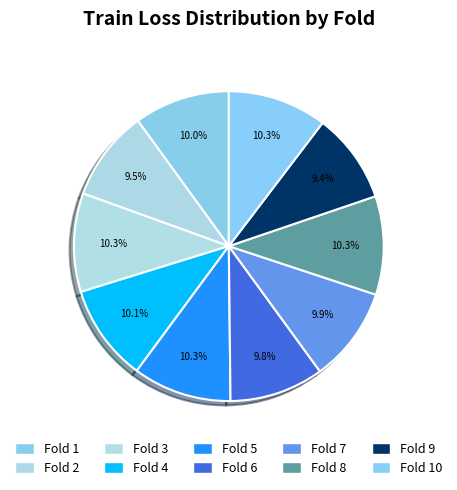

Is it true that Fold 8 is 1% of the pie?

False